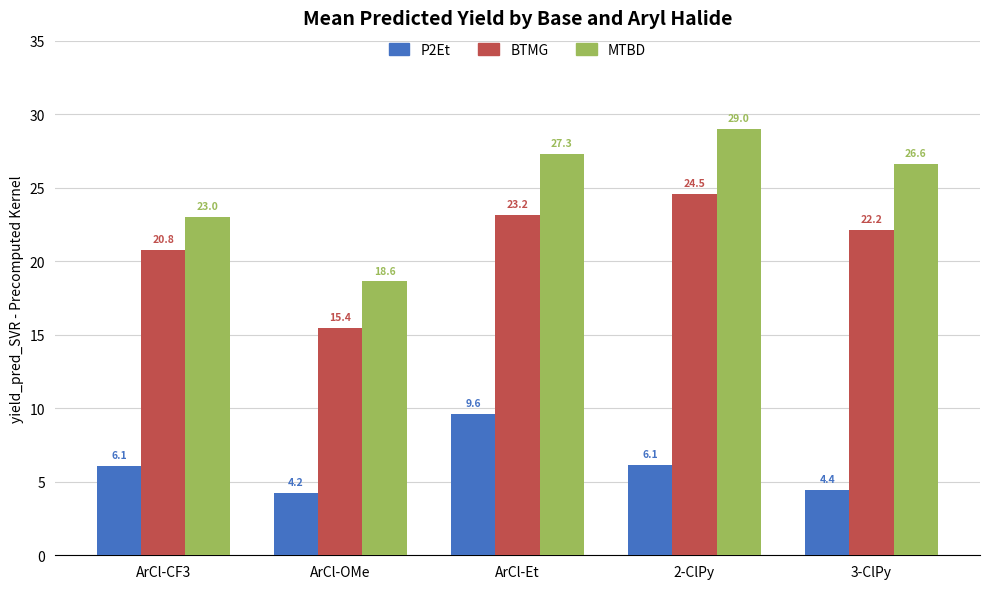

What is the difference between the MTBD values at 2-ClPy and ArCl-CF3?

6.0